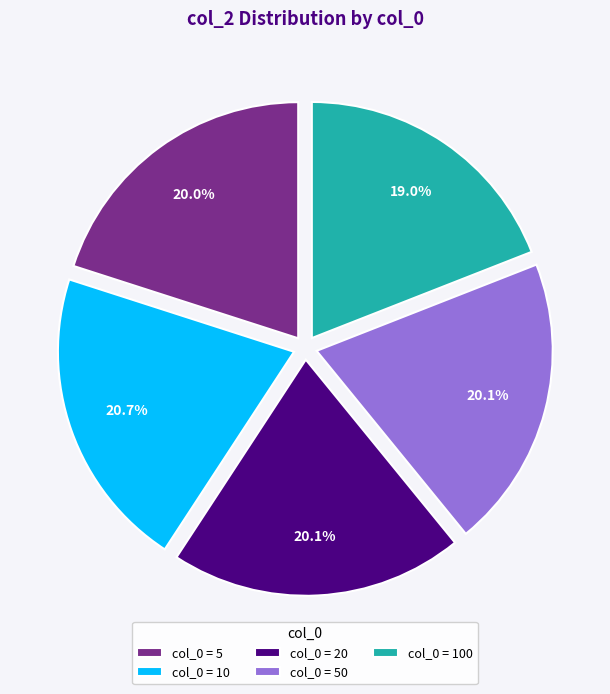

Which has a higher value, col_0 = 100 or col_0 = 50?

col_0 = 50